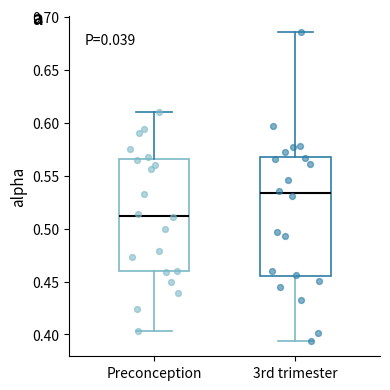

Which box has the highest median line?

3rd trimester